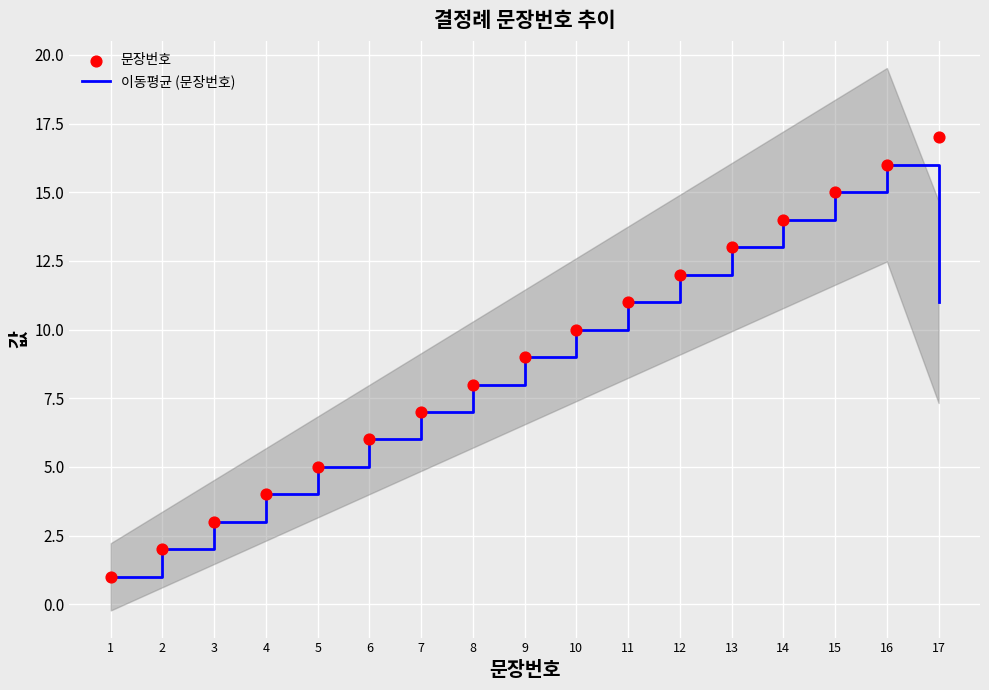

What are all the series names shown in the legend?

이동평균 (문장번호), 문장번호